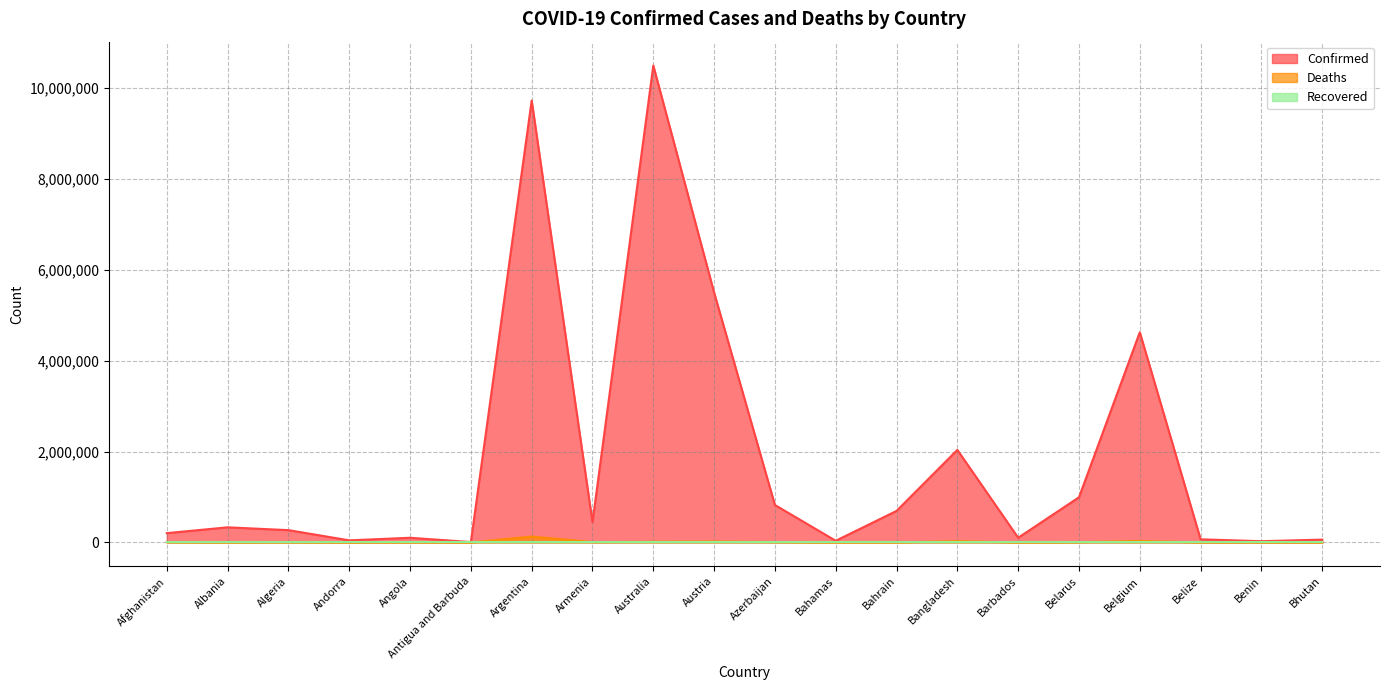

What is the label of the 15th point from the left?

Barbados